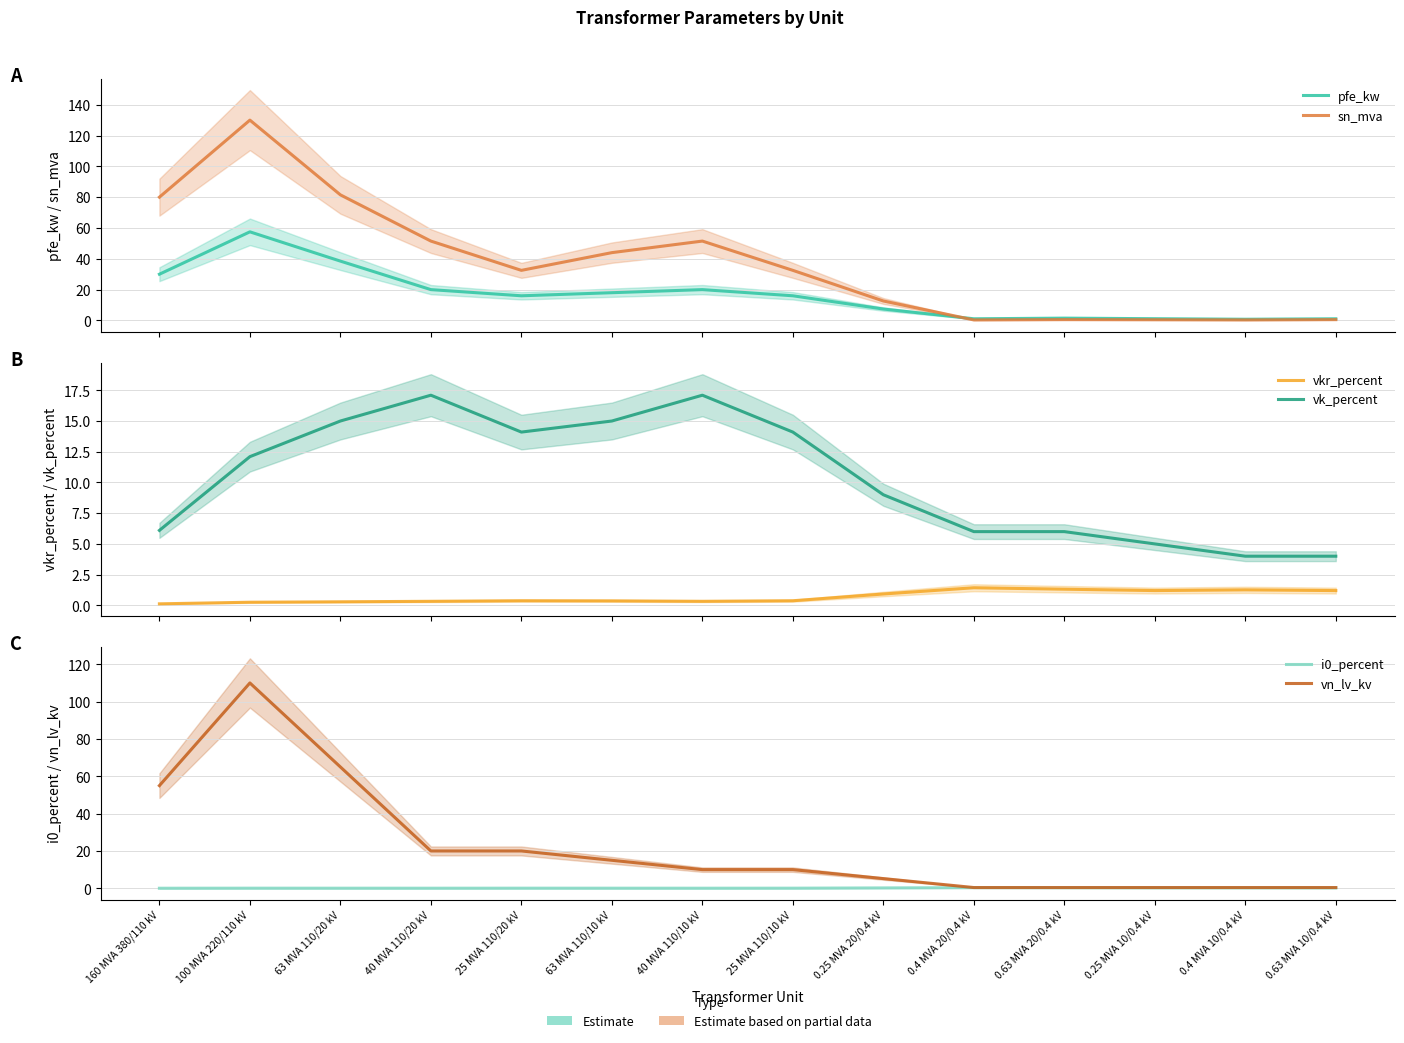

Reading left to right, what are all the values shown in this chart?

pfe_kw: 160 MVA 380/110 kV=30.0	100 MVA 220/110 kV=57.5	63 MVA 110/20 kV=38.5	40 MVA 110/20 kV=20.0	25 MVA 110/20 kV=16.0	63 MVA 110/10 kV=18.0	40 MVA 110/10 kV=20.0	25 MVA 110/10 kV=16.0	0.25 MVA 20/0.4 kV=7.4	0.4 MVA 20/0.4 kV=1.1	0.63 MVA 20/0.4 kV=1.5	0.25 MVA 10/0.4 kV=1.1	0.4 MVA 10/0.4 kV=0.8	0.63 MVA 10/0.4 kV=1.1
sn_mva: 160 MVA 380/110 kV=80.0	100 MVA 220/110 kV=130.0	63 MVA 110/20 kV=81.5	40 MVA 110/20 kV=51.5	25 MVA 110/20 kV=32.5	63 MVA 110/10 kV=44.0	40 MVA 110/10 kV=51.5	25 MVA 110/10 kV=32.5	0.25 MVA 20/0.4 kV=12.6	0.4 MVA 20/0.4 kV=0.3	0.63 MVA 20/0.4 kV=0.5	0.25 MVA 10/0.4 kV=0.4	0.4 MVA 10/0.4 kV=0.3	0.63 MVA 10/0.4 kV=0.5
vkr_percent: 160 MVA 380/110 kV=0.1	100 MVA 220/110 kV=0.3	63 MVA 110/20 kV=0.3	40 MVA 110/20 kV=0.3	25 MVA 110/20 kV=0.4	63 MVA 110/10 kV=0.4	40 MVA 110/10 kV=0.3	25 MVA 110/10 kV=0.4	0.25 MVA 20/0.4 kV=0.9	0.4 MVA 20/0.4 kV=1.4	0.63 MVA 20/0.4 kV=1.3	0.25 MVA 10/0.4 kV=1.2	0.4 MVA 10/0.4 kV=1.3	0.63 MVA 10/0.4 kV=1.2
vk_percent: 160 MVA 380/110 kV=6.1	100 MVA 220/110 kV=12.1	63 MVA 110/20 kV=15.0	40 MVA 110/20 kV=17.1	25 MVA 110/20 kV=14.1	63 MVA 110/10 kV=15.0	40 MVA 110/10 kV=17.1	25 MVA 110/10 kV=14.1	0.25 MVA 20/0.4 kV=9.0	0.4 MVA 20/0.4 kV=6.0	0.63 MVA 20/0.4 kV=6.0	0.25 MVA 10/0.4 kV=5.0	0.4 MVA 10/0.4 kV=4.0	0.63 MVA 10/0.4 kV=4.0
i0_percent: 160 MVA 380/110 kV=0.0	100 MVA 220/110 kV=0.1	63 MVA 110/20 kV=0.1	40 MVA 110/20 kV=0.0	25 MVA 110/20 kV=0.1	63 MVA 110/10 kV=0.1	40 MVA 110/10 kV=0.0	25 MVA 110/10 kV=0.1	0.25 MVA 20/0.4 kV=0.2	0.4 MVA 20/0.4 kV=0.3	0.63 MVA 20/0.4 kV=0.3	0.25 MVA 10/0.4 kV=0.3	0.4 MVA 10/0.4 kV=0.2	0.63 MVA 10/0.4 kV=0.2
vn_lv_kv: 160 MVA 380/110 kV=55.0	100 MVA 220/110 kV=110.0	63 MVA 110/20 kV=65.0	40 MVA 110/20 kV=20.0	25 MVA 110/20 kV=20.0	63 MVA 110/10 kV=15.0	40 MVA 110/10 kV=10.0	25 MVA 110/10 kV=10.0	0.25 MVA 20/0.4 kV=5.2	0.4 MVA 20/0.4 kV=0.4	0.63 MVA 20/0.4 kV=0.4	0.25 MVA 10/0.4 kV=0.4	0.4 MVA 10/0.4 kV=0.4	0.63 MVA 10/0.4 kV=0.4